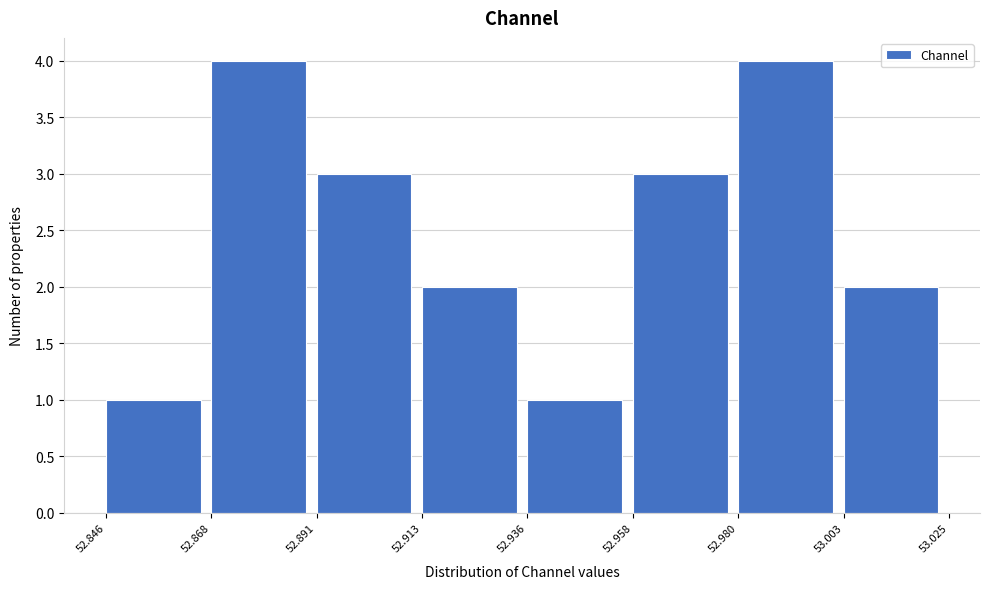

What is the height of the bar covering 52.868 to 52.891 on the x-axis? The values are not printed on the chart, so give them approximately, as read against the axis.

4